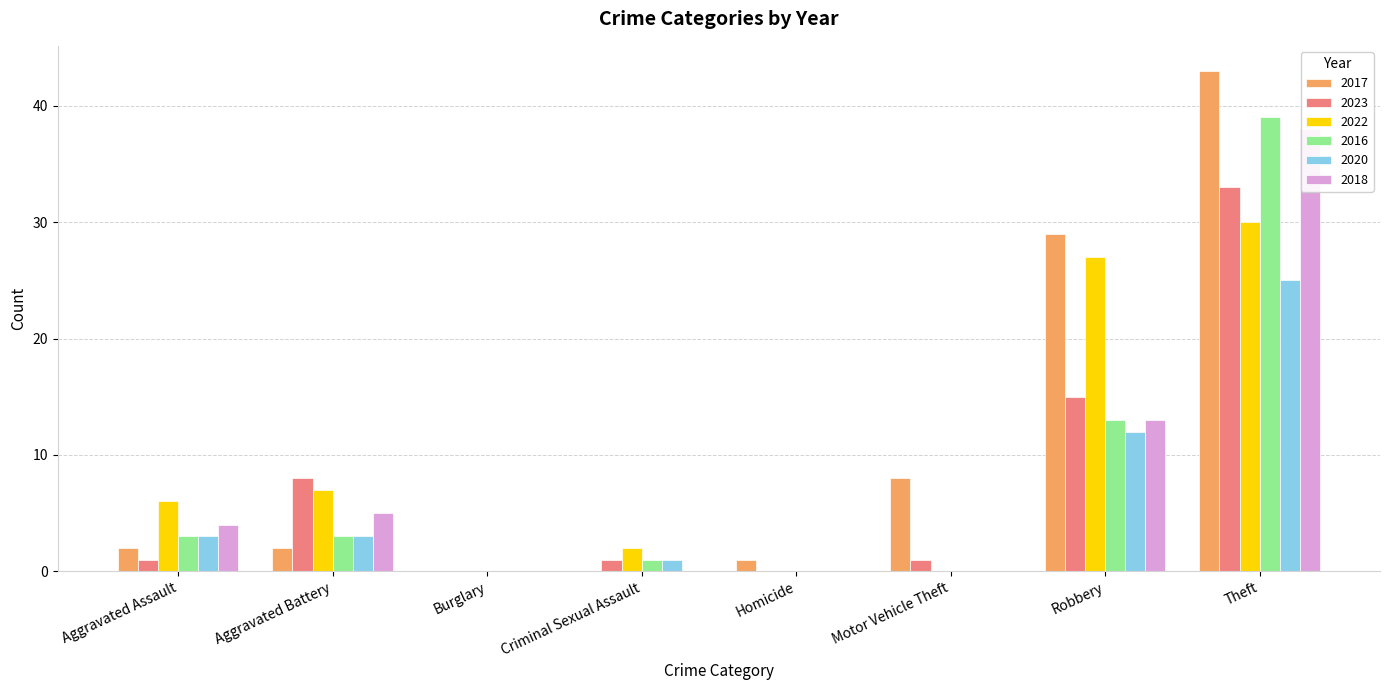

What position from the left is Aggravated Battery?

2